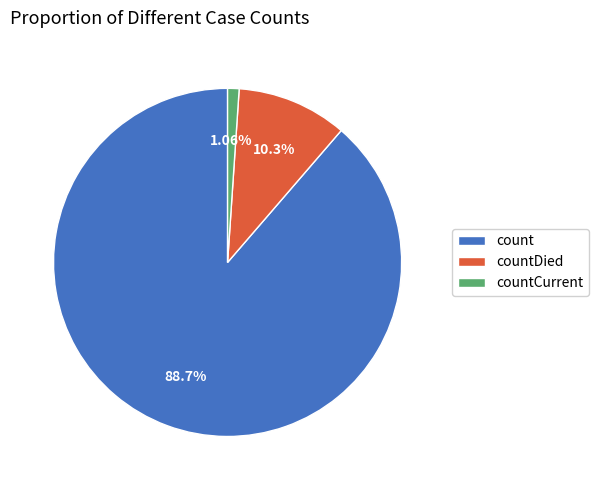

Approximately how many times larger is the value at count compared to countDied?

8.6